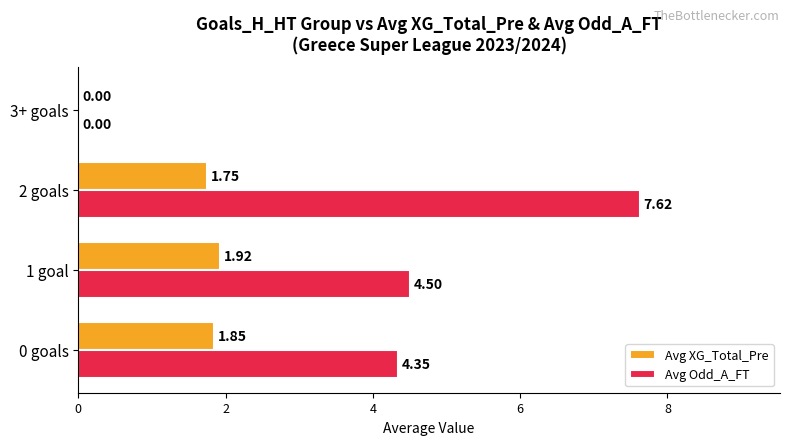

What is the sum of all Avg Odd_A_FT values?

16.5